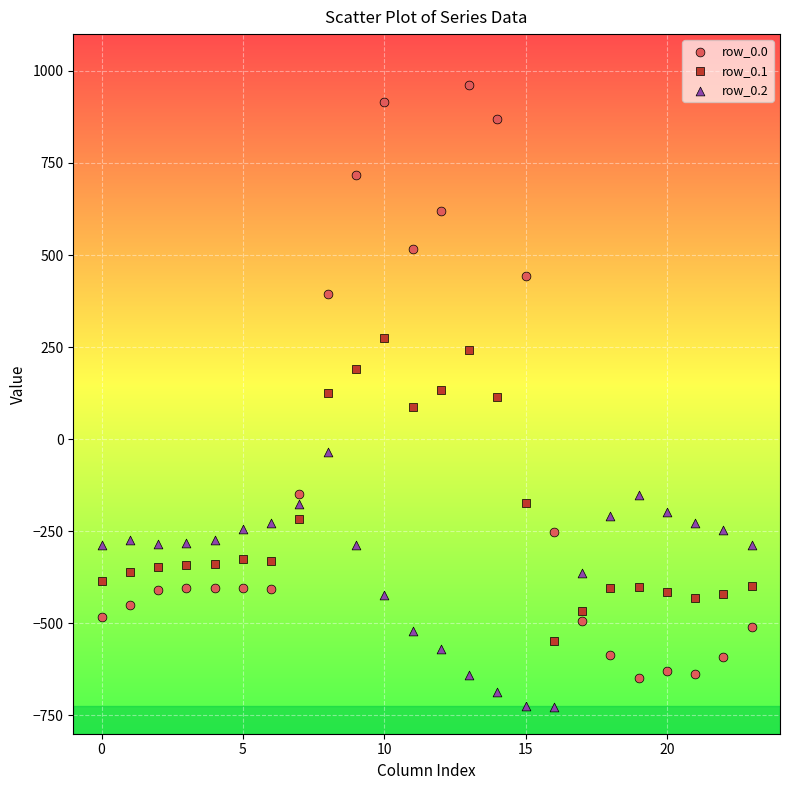

Across all data points, what is the range of Y values (max minus min)?

1689.3